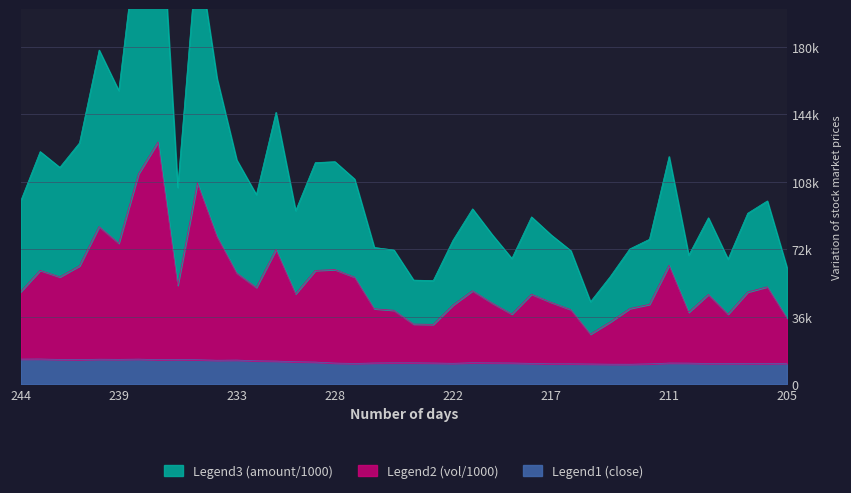

Reading left to right, list all the values displayed in this chart.

Legend1 (close): 244=13.4	243=13.5	242=13.2	241=13.1	240=13.4	239=13.3	238=13.4	237=13.1	236=13.2	235=13.1	234=12.8	233=12.9	232=12.5	231=12.4	230=12.0	229=11.8	228=11.3	227=11.1	226=11.3	225=11.4	224=11.4	223=11.3	222=11.2	221=11.5	220=11.4	219=11.3	218=11.1	217=10.9	216=10.9	215=10.8	214=10.7	213=10.7	212=10.9	211=11.3	210=11.3	209=11.1	208=11.1	207=11.1	206=11.0	205=11.2
Legend2 (vol/1000): 244=49.3	243=60.8	242=57.3	241=63.1	240=84.1	239=75.2	238=112.2	237=129.2	236=52.8	235=107.4	234=78.8	233=59.4	232=51.6	231=71.9	230=48.3	229=60.7	228=61.2	227=57.1	226=40.3	225=39.5	224=32.1	223=31.9	222=42.2	221=49.9	220=43.3	219=37.5	218=48.1	217=43.7	216=39.8	215=26.7	214=33.2	213=40.4	212=42.6	211=63.5	210=38.4	209=47.9	208=37.4	207=49.2	206=52.0	205=35.3
Legend3 (amount/1000): 244=97.5	243=124.1	242=115.7	241=128.7	240=178.2	239=156.6	238=244.2	237=281.2	236=104.9	235=232.9	234=163.0	233=119.7	232=101.1	231=145.0	230=92.6	229=118.2	228=118.7	227=109.4	226=73.0	225=71.6	224=55.6	223=55.3	222=76.7	221=93.5	220=79.8	219=67.1	218=89.3	217=79.6	216=71.2	215=44.0	214=57.4	213=72.2	212=77.3	211=121.5	210=68.8	209=88.8	208=66.7	207=91.2	206=97.8	205=62.1